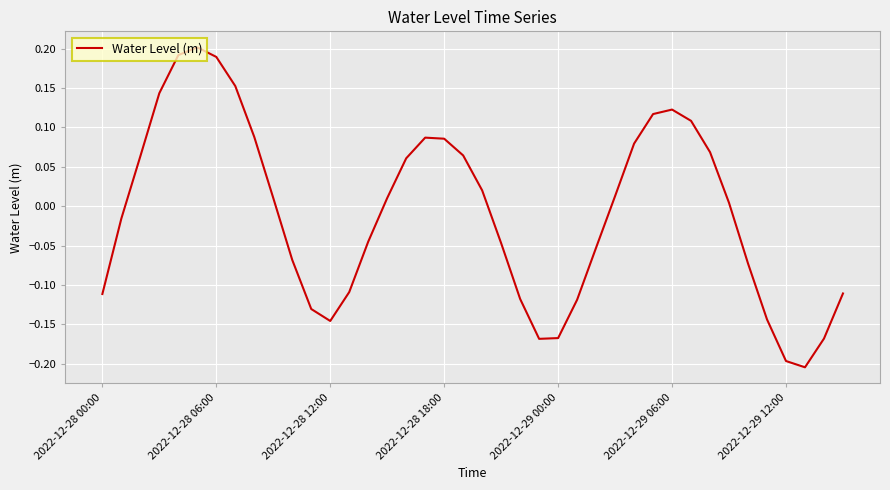

What is the difference between the maximum and minimum values?

0.4